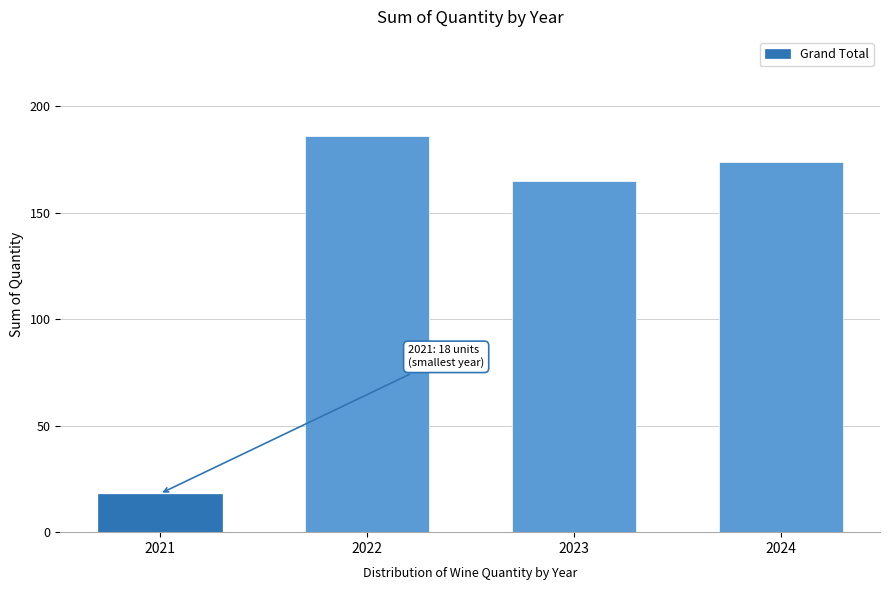

Reading right to left, extract all data points from this chart.

2024=174	2023=165	2022=186	2021=18